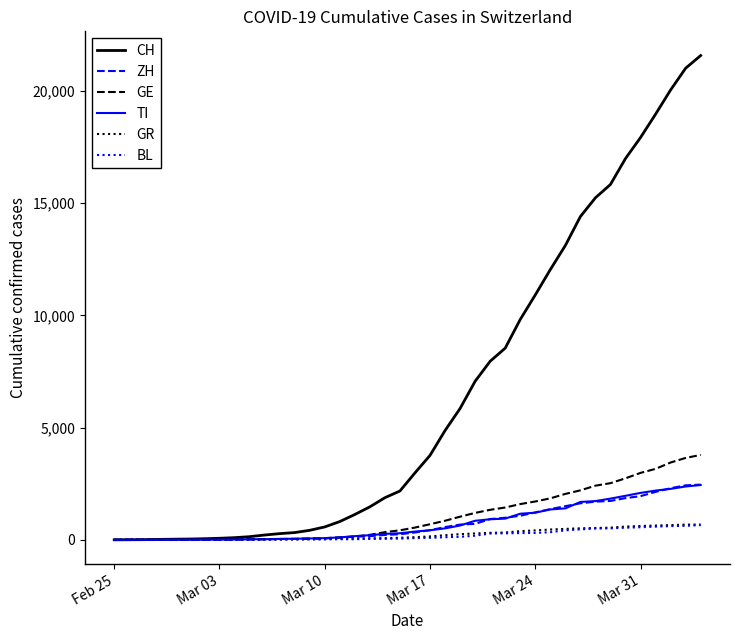

Which series has the largest total across all categories?

CH